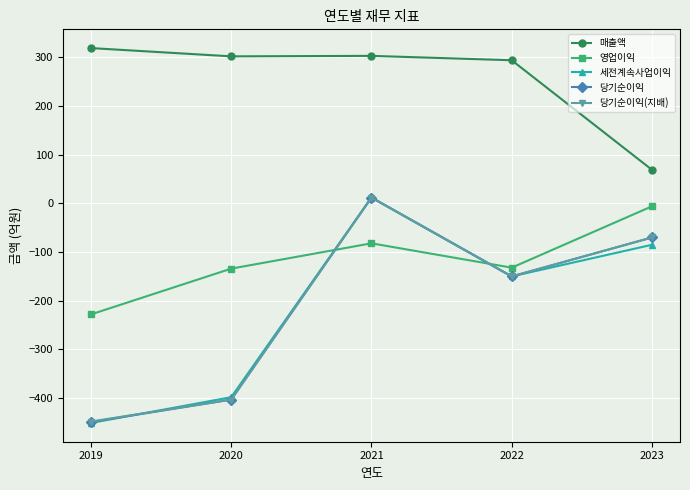

After their last crossing, which series has the higher values: 당기순이익(지배) or 영업이익?

영업이익